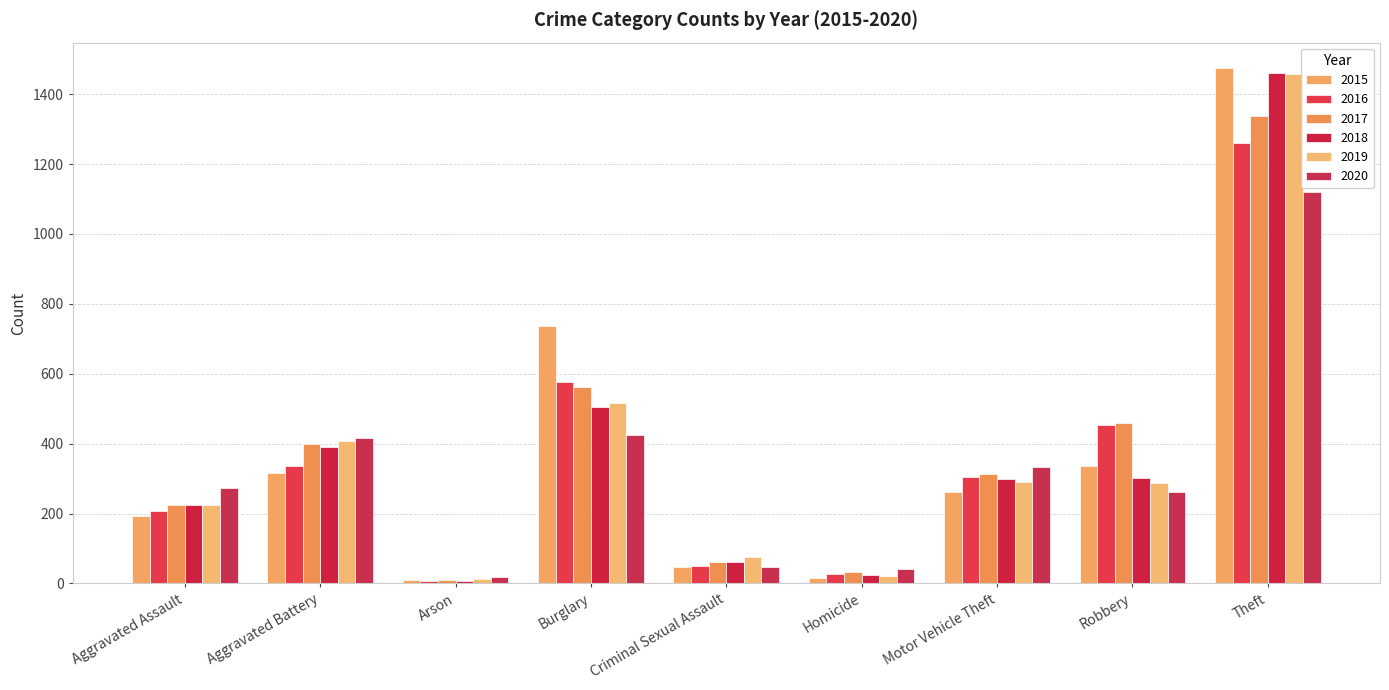

Which category has the highest value across all series?

Theft